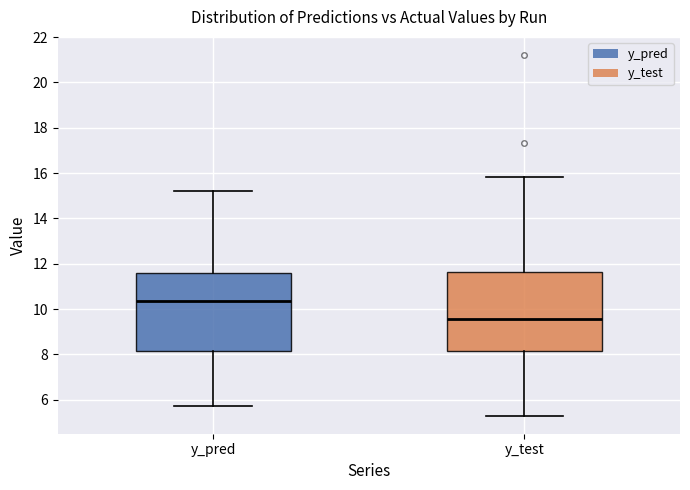

Where does the lower whisker of the box for y_test end on the y-axis? The values are not printed on the chart, so give them approximately, as read against the axis.

5.2